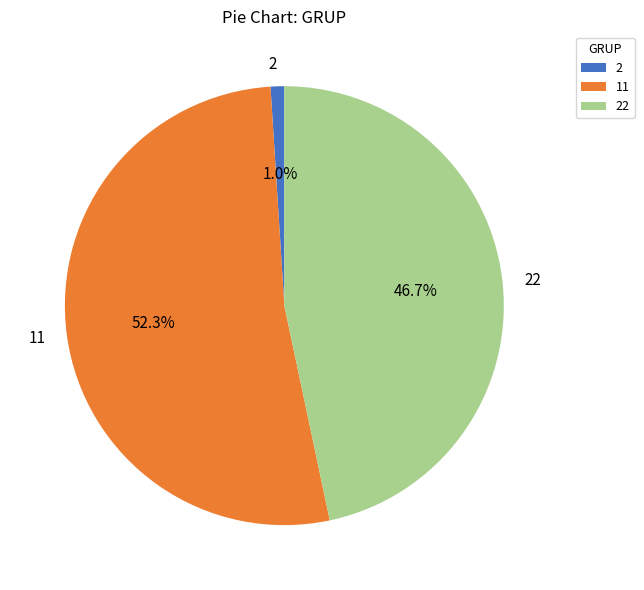

Rank the categories by value from highest to lowest.

11, 22, 2